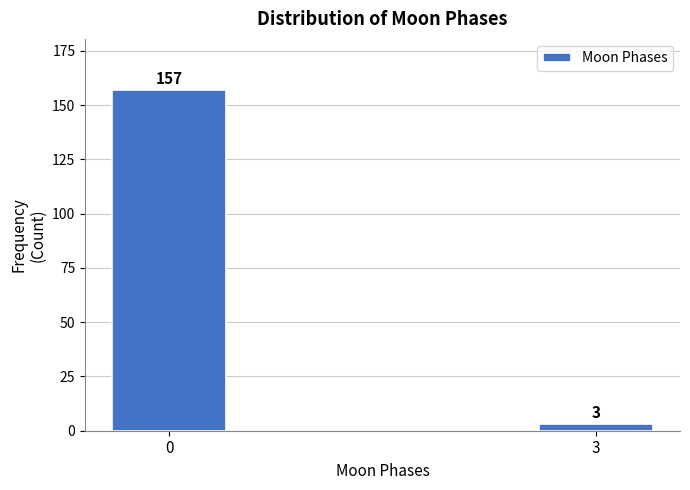

Reading left to right, what are all the values shown in this chart?

0=157	3=3